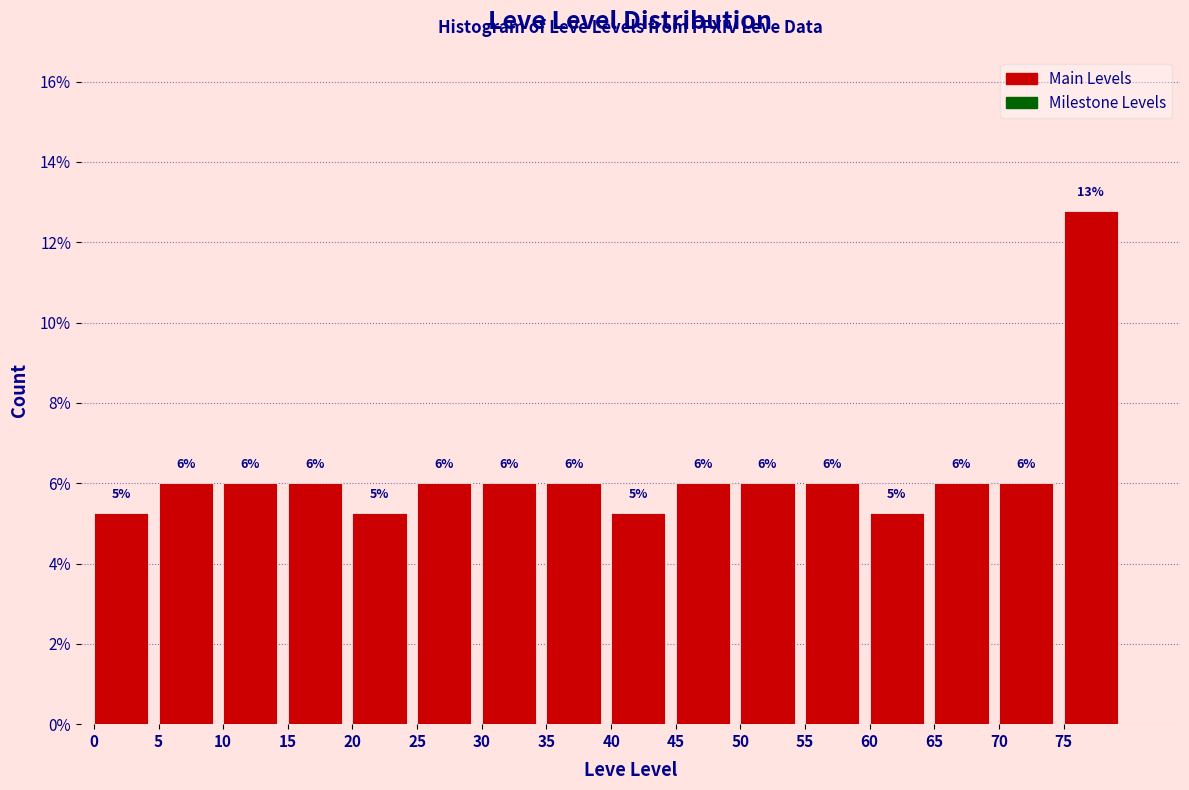

Which range on the x-axis has the tallest bar?

75 to 80